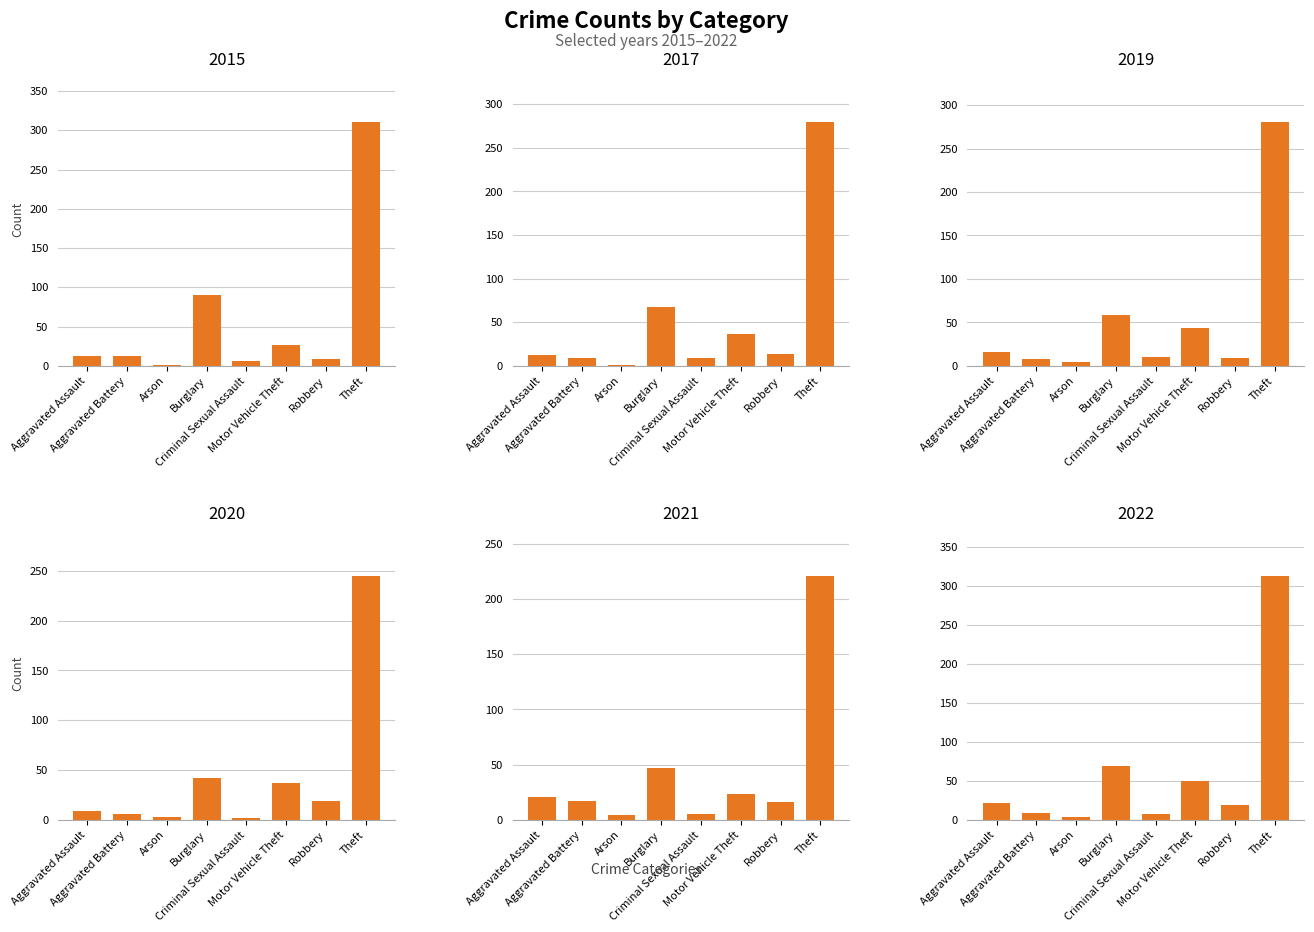

Is the value of 2020 at Aggravated Assault greater than the value of 2021 at Arson?

Yes